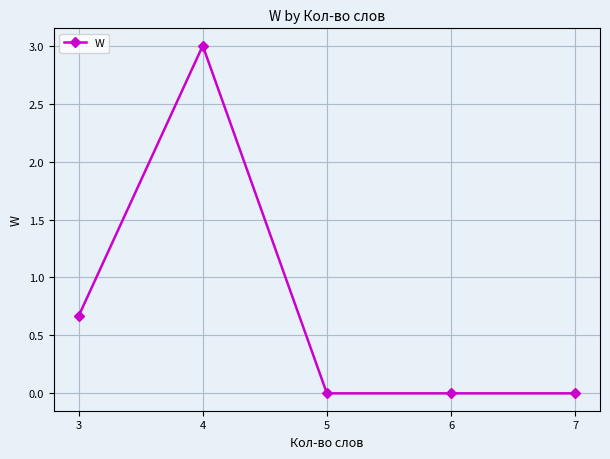

True or false: the data shows 3.0 at 4.

True